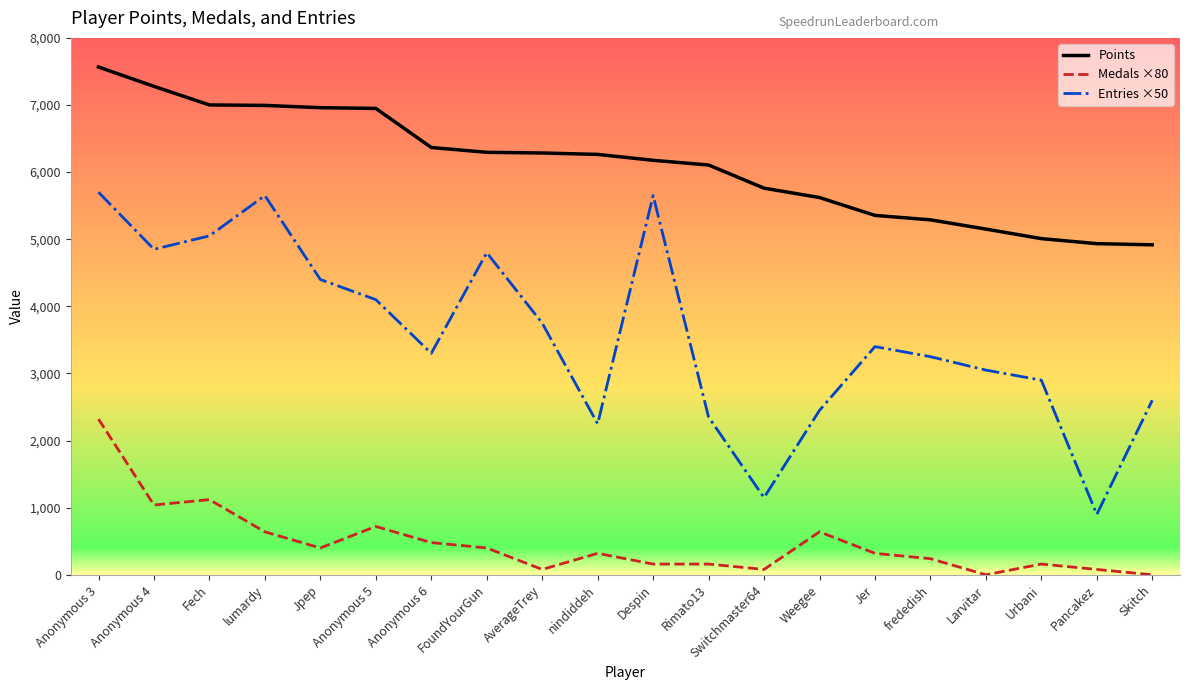

What position from the right is Weegee?

7